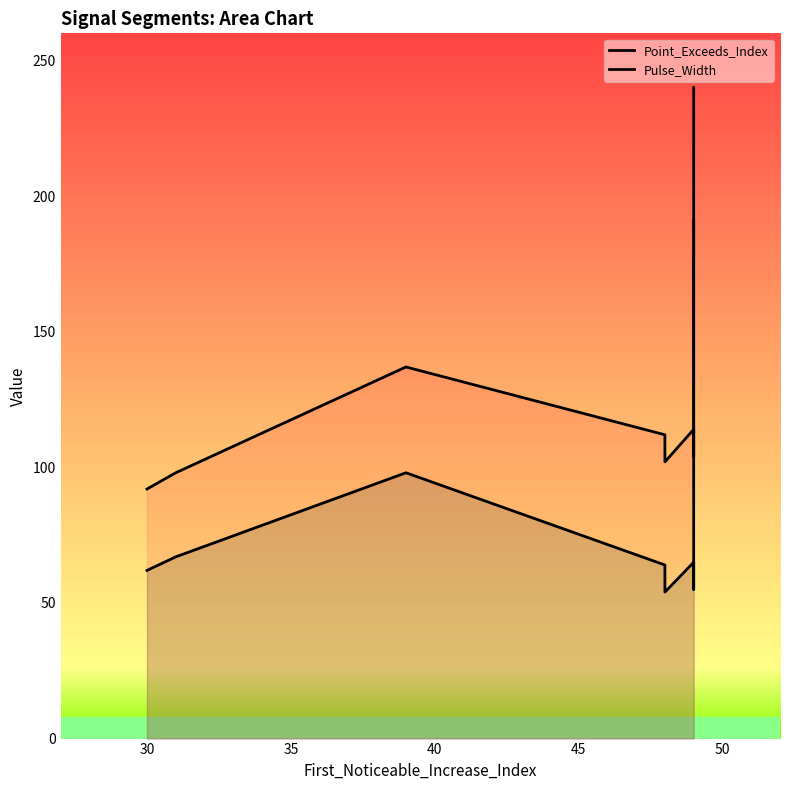

Reading left to right, extract all data points from this chart.

Point_Exceeds_Index: 92	98	137	112	102	114	104	240
Pulse_Width: 62	67	98	64	54	65	55	191